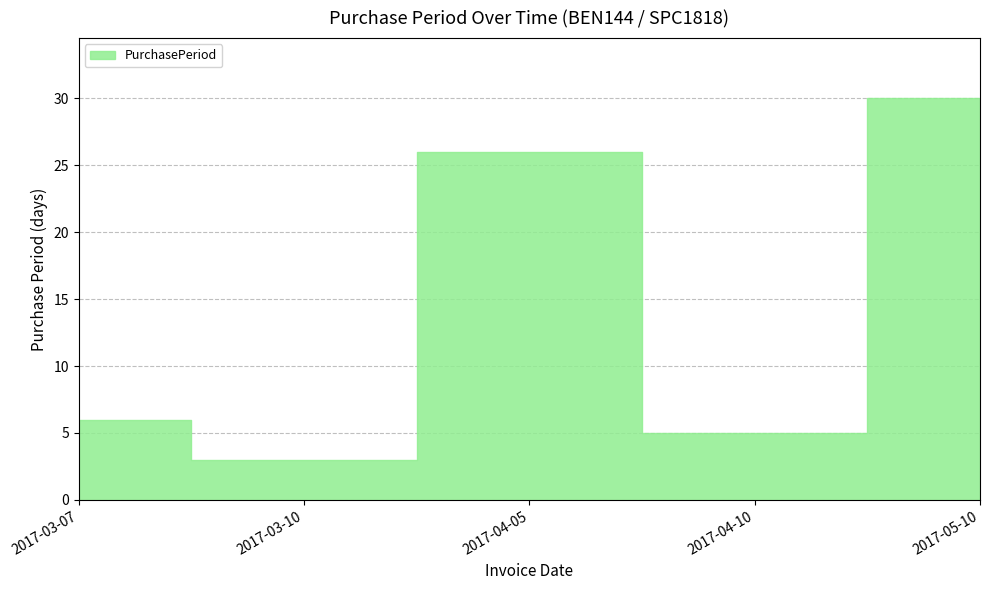

What is the sum of all values?

70